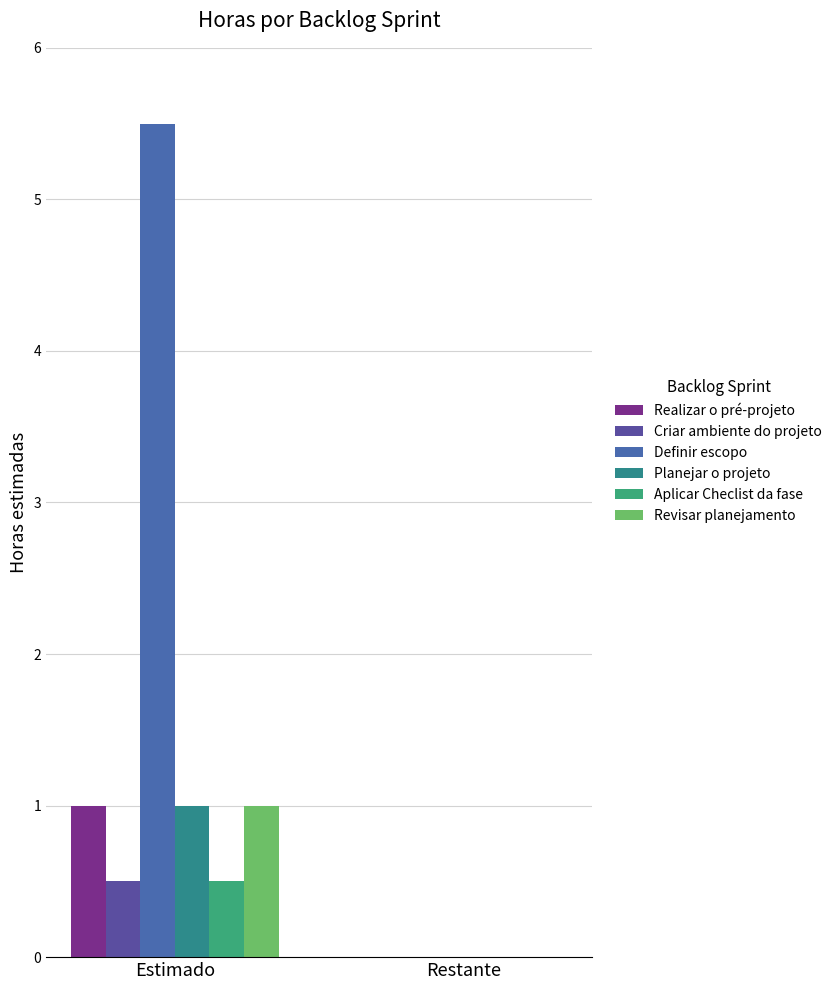

Which series changed the most between Estimado and Restante?

Definir escopo